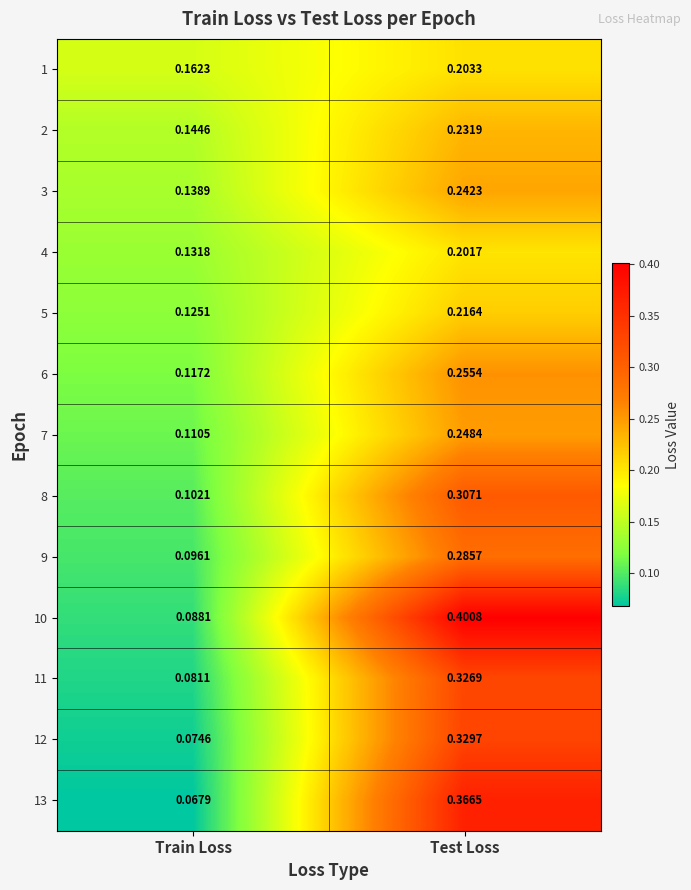

Is the value of 3 at Train Loss greater than the value of 9 at Train Loss?

Yes